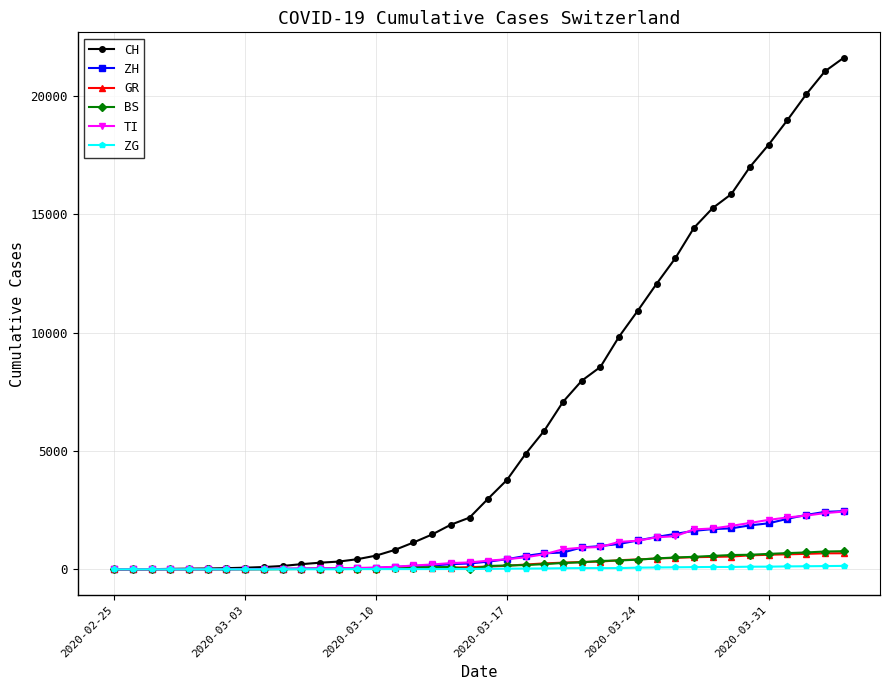

How many categories are shown in the chart?

40